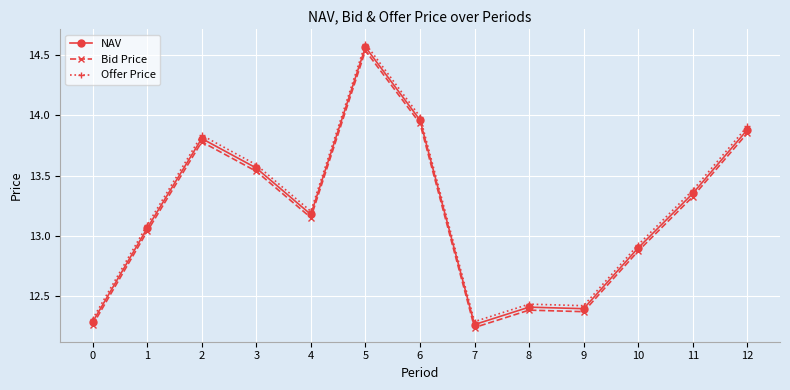

At which category is the sum across all series the highest?

5